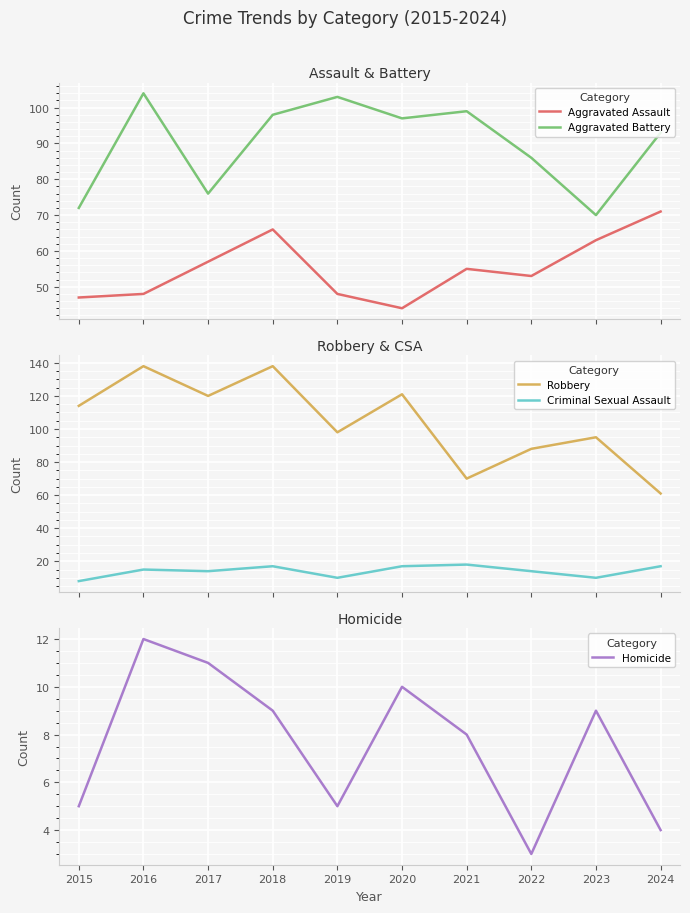

What is the sum of all Criminal Sexual Assault values?

140